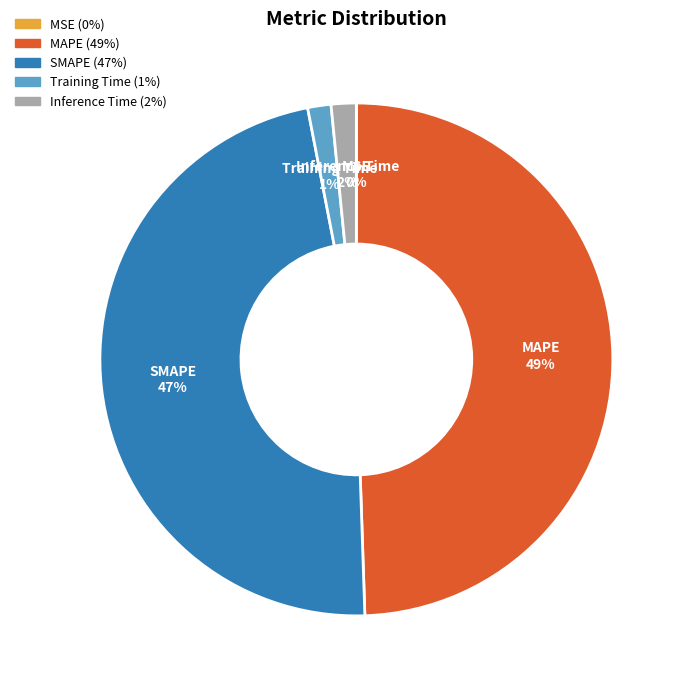

To the nearest percent, what is the average slice percentage?

20%